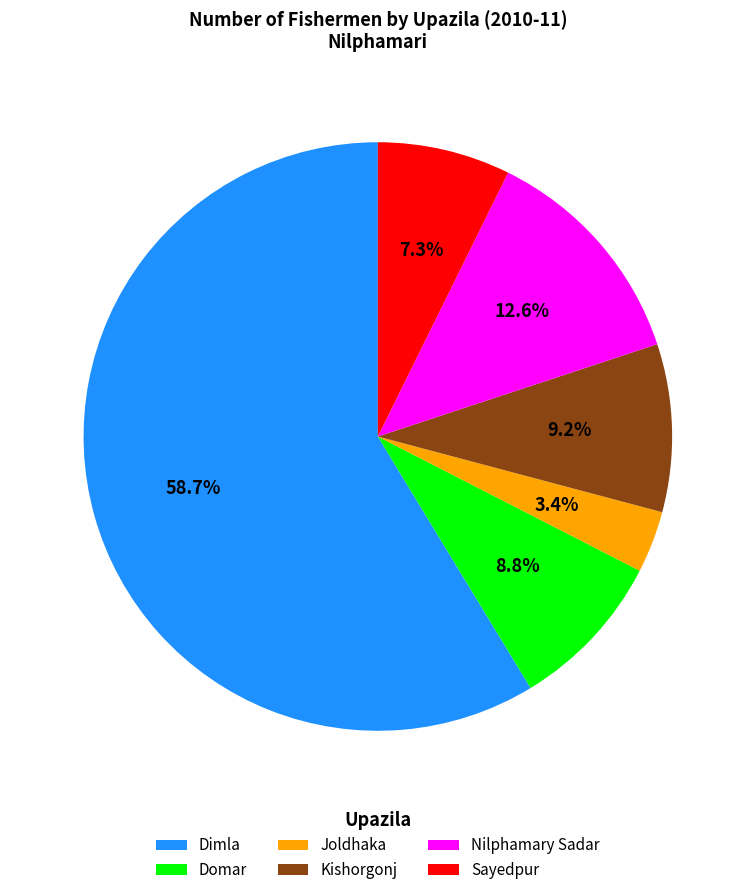

To the nearest percent, what is the combined percentage of Dimla and Kishorgonj?

68%